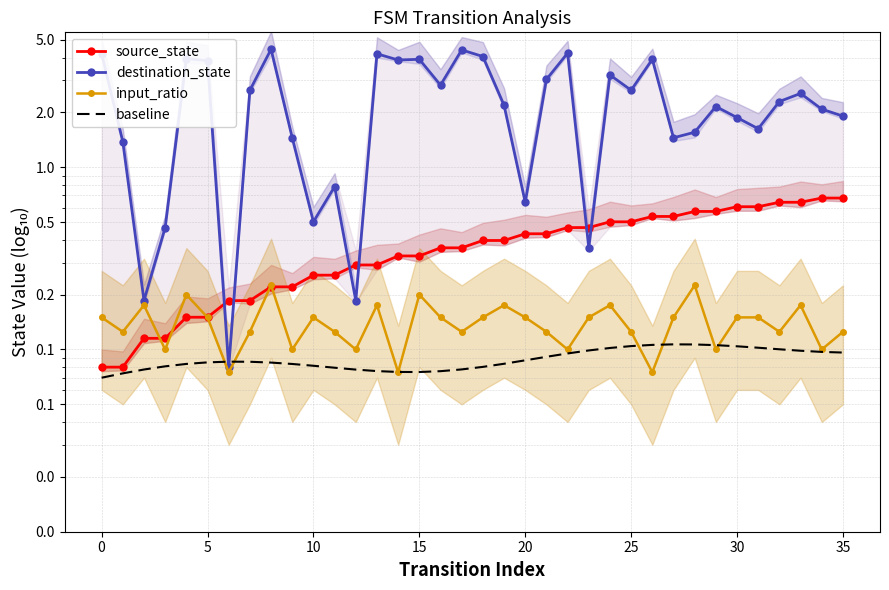

What is the difference between the highest and lowest values at 10?

0.4